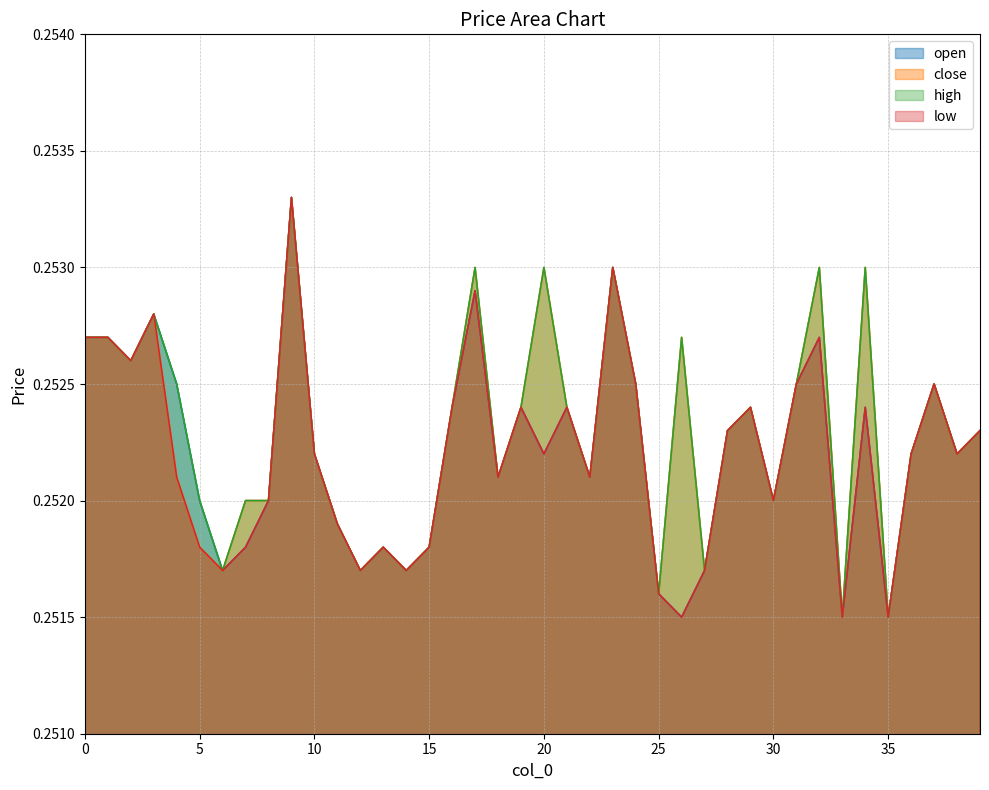

Which category has the highest value in the high series?

9